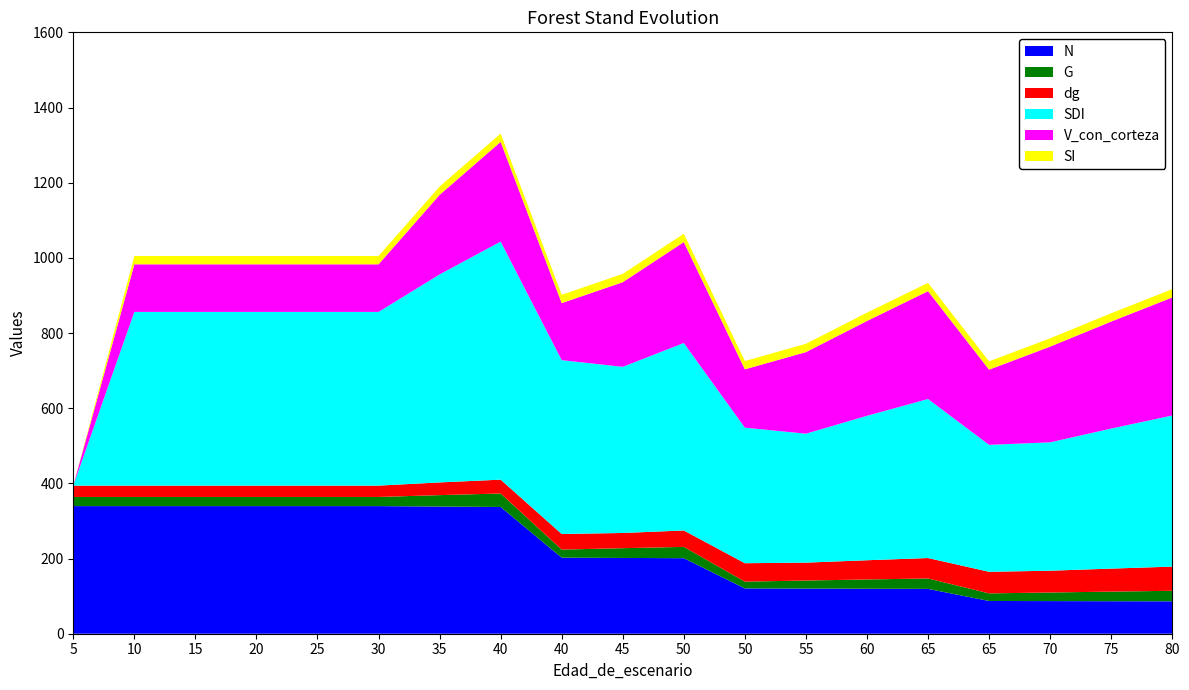

Reading right to left, what are all the values shown in this chart?

N: 80=86.2	75=86.5	70=86.8	65=87.1	65=119.3	60=119.7	55=120.1	50=120.6	50=200.9	45=201.6	40=202.3	40=337.2	35=338.4	30=339.5	25=339.5	20=339.5	15=339.5	10=339.5	5=339.5
G: 80=28.0	75=25.5	70=22.9	65=20.2	65=27.7	60=24.6	55=21.4	50=18.1	50=30.1	45=25.9	40=21.5	40=35.9	35=30.4	30=24.3	25=24.3	20=24.3	15=24.3	10=24.3	5=24.3
dg: 80=64.3	75=61.3	70=58.0	65=57.4	65=54.4	60=51.1	55=47.6	50=49.0	50=43.7	45=40.5	40=41.5	40=36.8	35=33.8	30=30.2	25=30.2	20=30.2	15=30.2	10=30.2	5=30.2
SDI: 80=402.1	75=372.6	70=341.5	65=337.8	65=423.1	60=384.3	55=343.1	50=360.6	50=498.8	45=442.0	40=462.4	40=633.4	35=553.4	30=462.1	25=462.1	20=462.1	15=462.1	10=462.1	5=0.0
V_con_corteza: 80=314.1	75=284.7	70=254.7	65=200.1	65=286.9	60=252.3	55=217.1	50=155.2	50=268.6	45=225.2	40=151.8	40=265.3	35=211.7	30=126.7	25=126.7	20=126.7	15=126.7	10=126.7	5=0.0
SI: 80=22.1	75=22.1	70=22.1	65=22.1	65=22.1	60=22.1	55=22.1	50=22.1	50=22.1	45=22.1	40=22.1	40=22.1	35=22.1	30=22.1	25=22.1	20=22.1	15=22.1	10=22.1	5=0.0